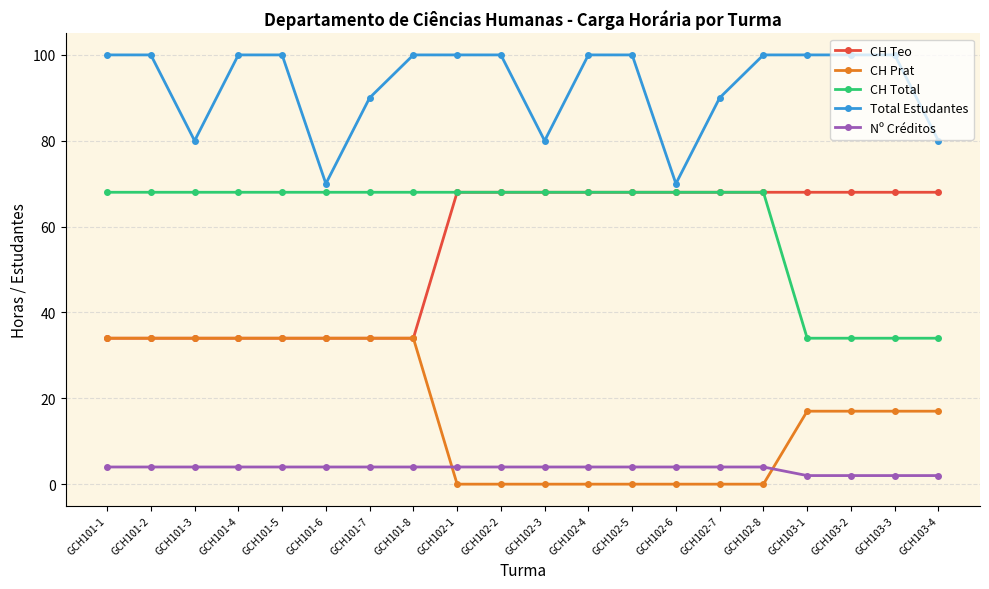

What is the label of the 4th point from the left?

GCH101-4